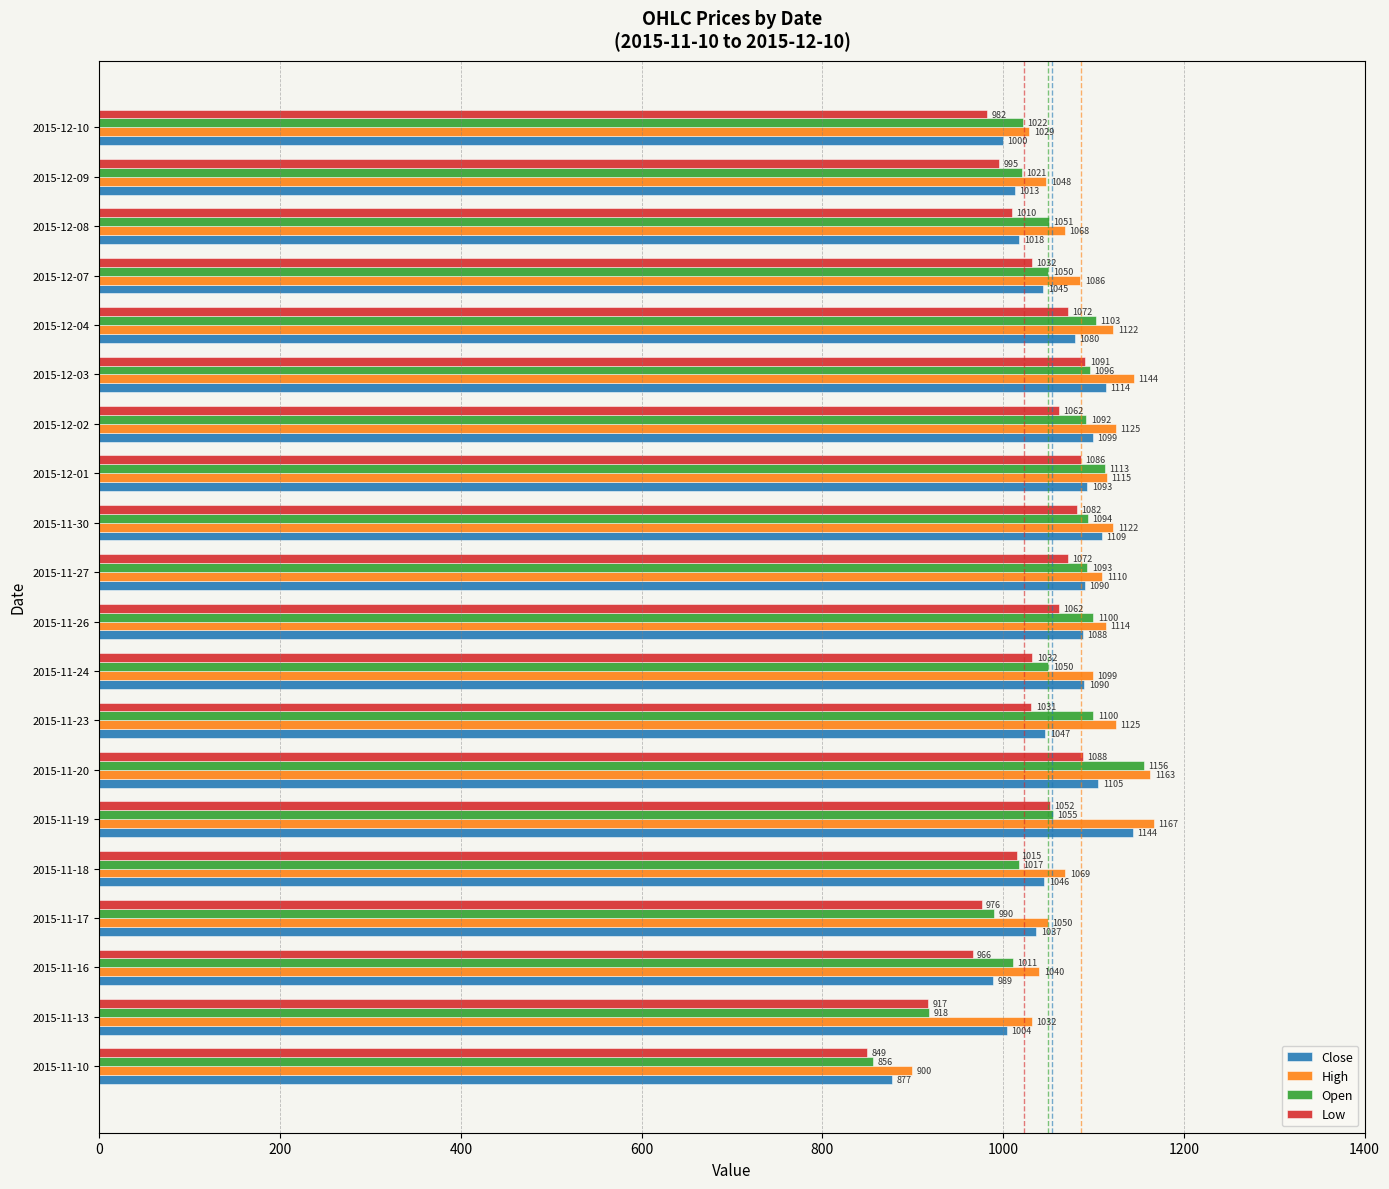

The Open series shows 1093.3 at 2015-11-27. True or false?

True